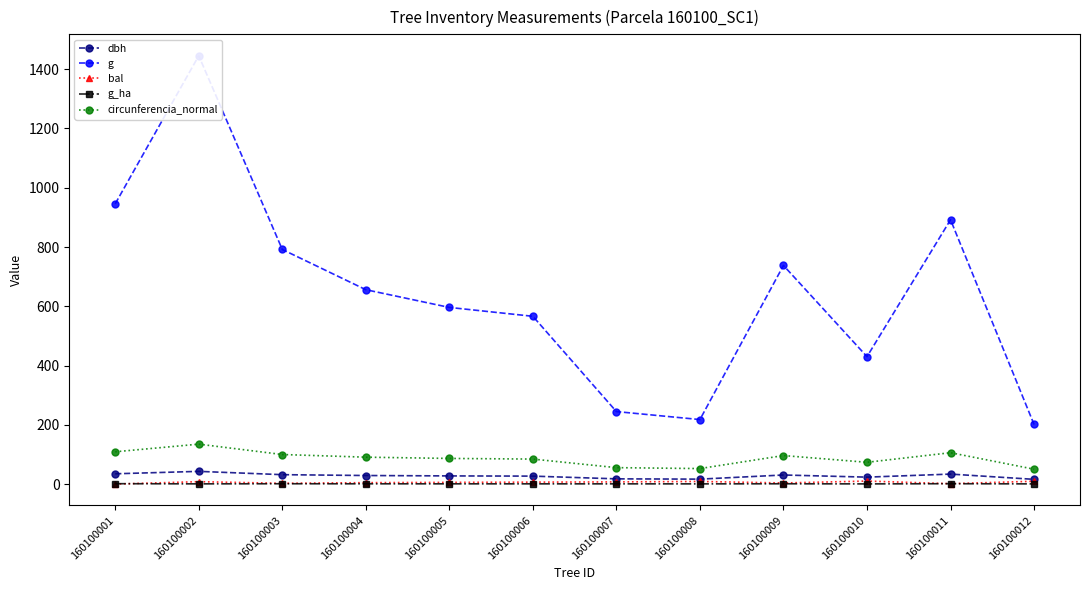

True or false: g_ha and g intersect in this chart.

False